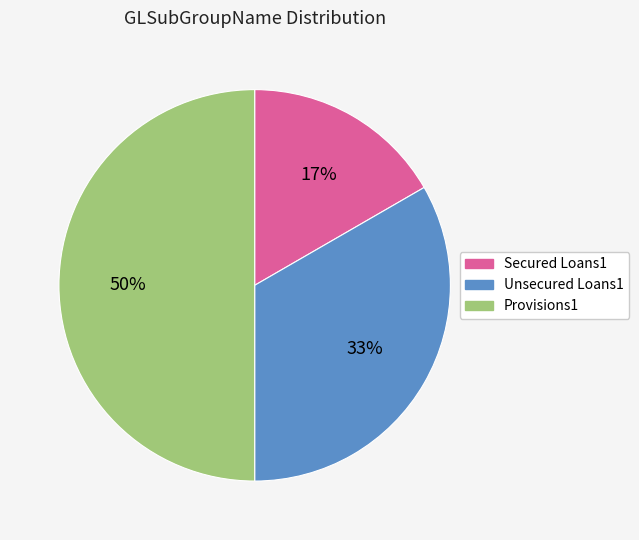

Which slice is the smallest?

Secured Loans1